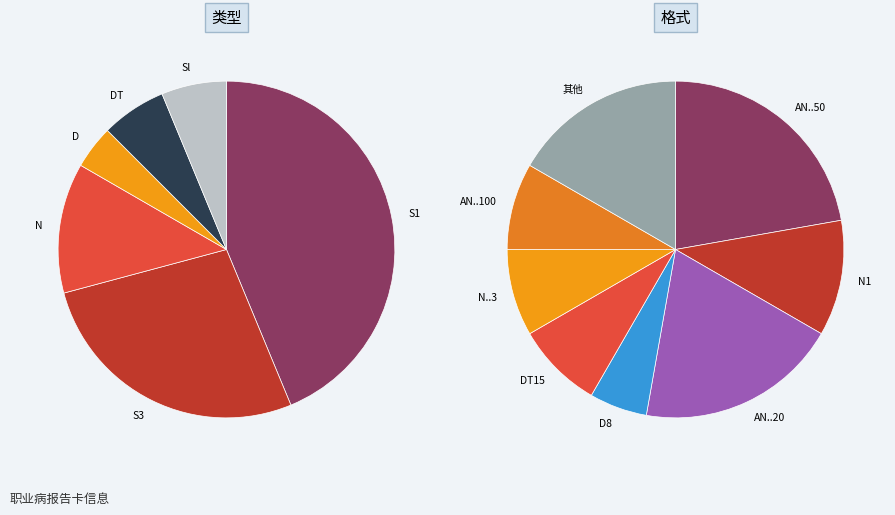

What is the change in value from S3 to N?

-1